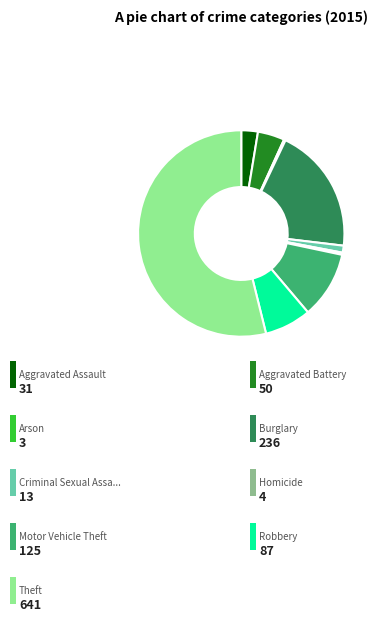

Is there a majority slice in this chart?

Yes